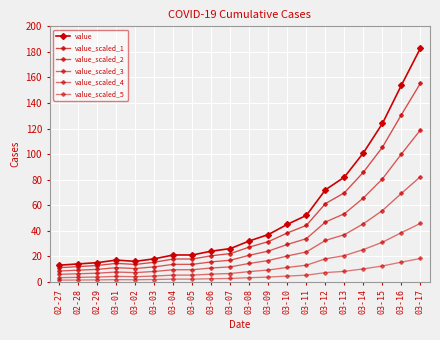

How many lines are shown in the chart?

6